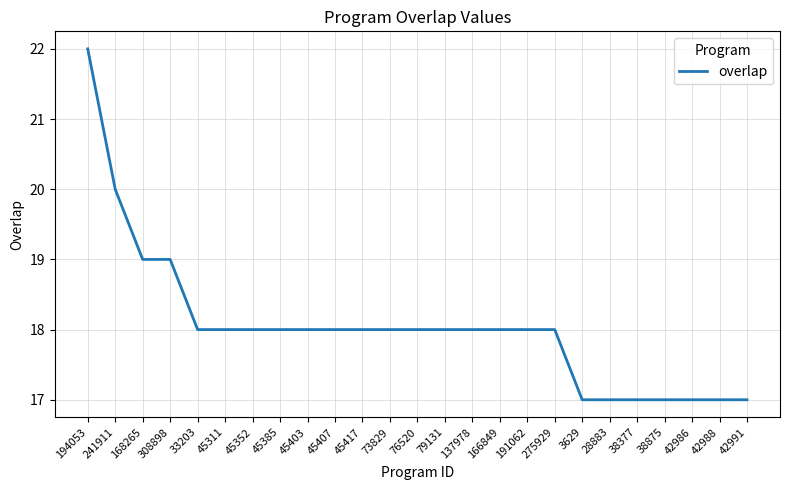

Reading right to left, list all the values displayed in this chart.

42991=17	42988=17	42986=17	38875=17	38377=17	28883=17	3629=17	275929=18	191062=18	166849=18	137978=18	79131=18	76520=18	73829=18	45417=18	45407=18	45403=18	45385=18	45352=18	45311=18	33203=18	308898=19	168265=19	241911=20	194053=22